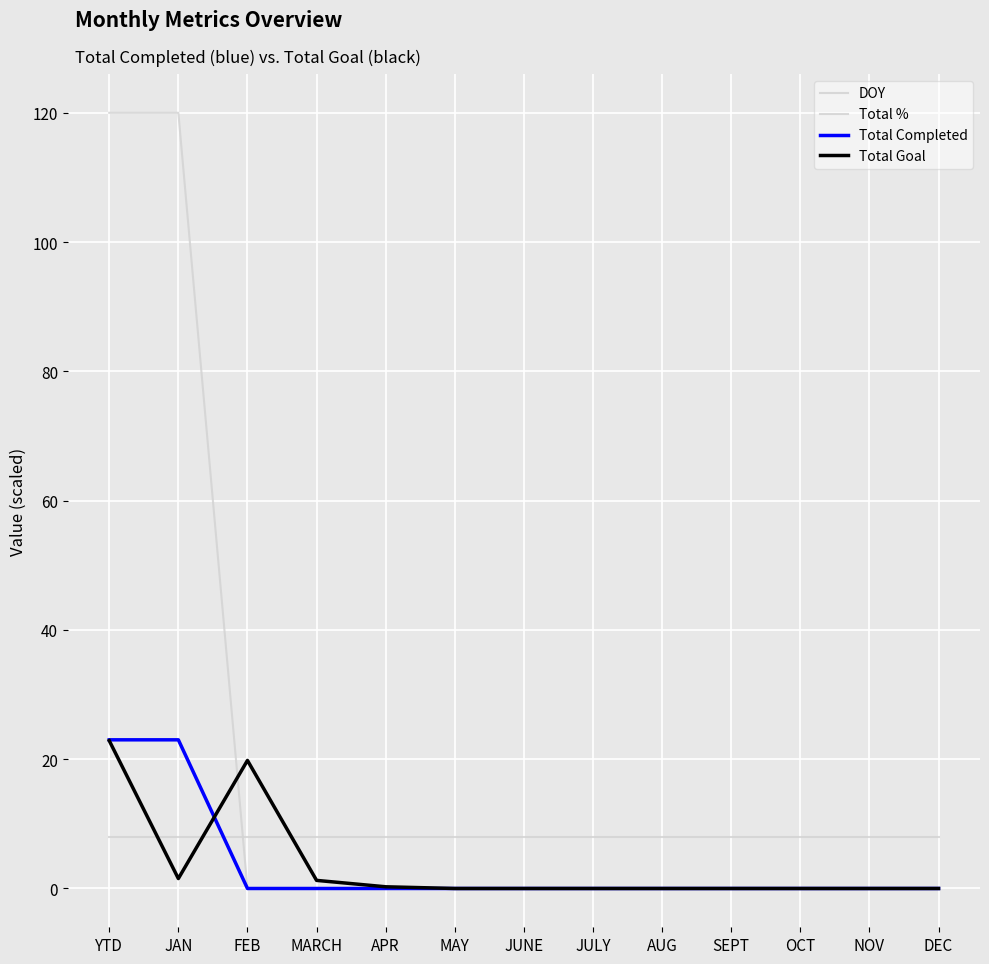

The value of Total Goal at JAN is 1.5. True or false?

True